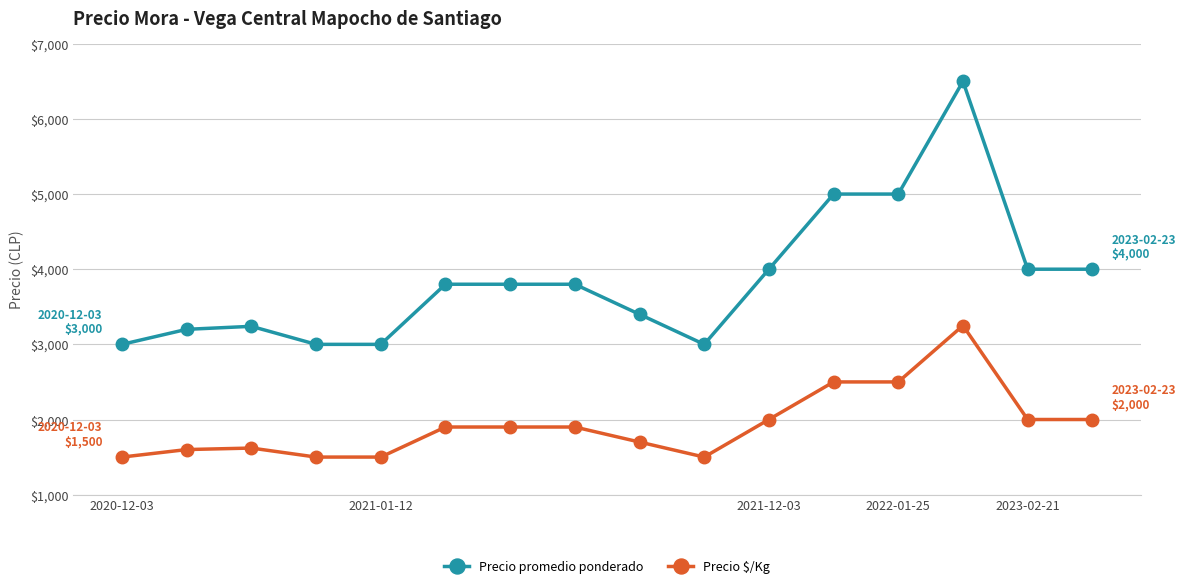

What is the difference between the second highest and minimum values in the Precio $/Kg series?

1000